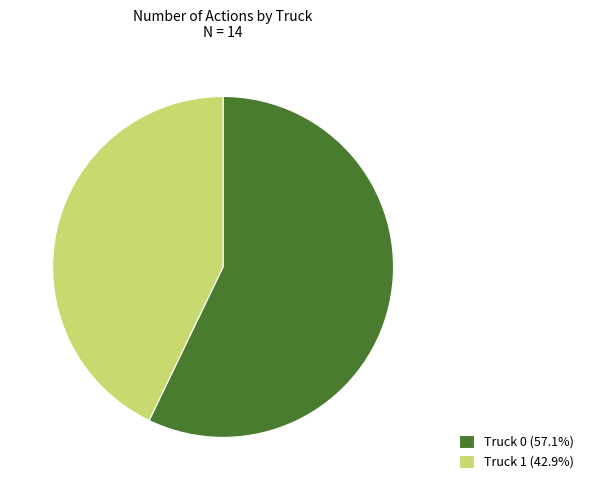

How many segments does this pie chart have?

2